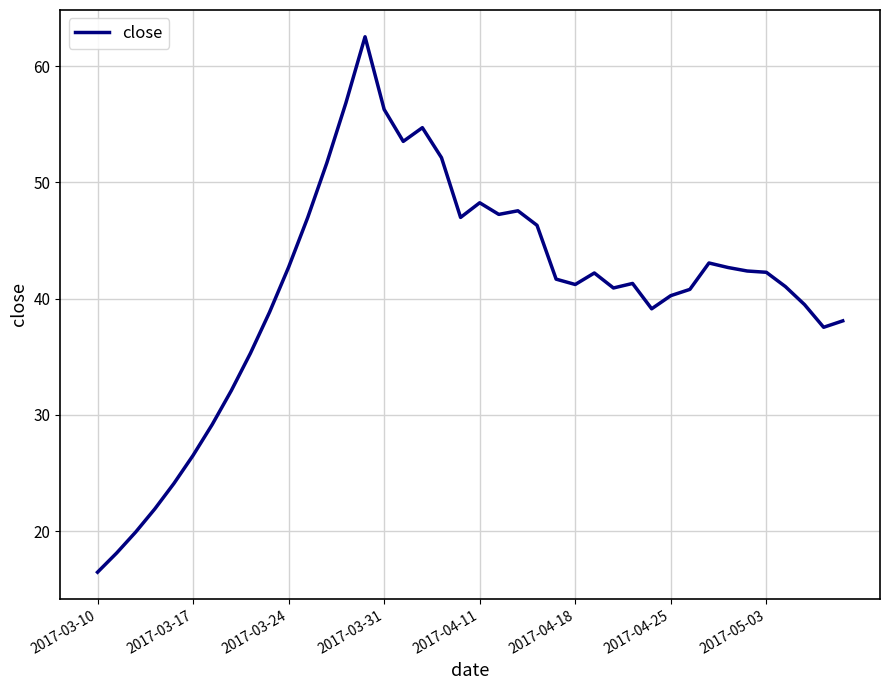

What is the difference between the maximum and minimum values?

46.1